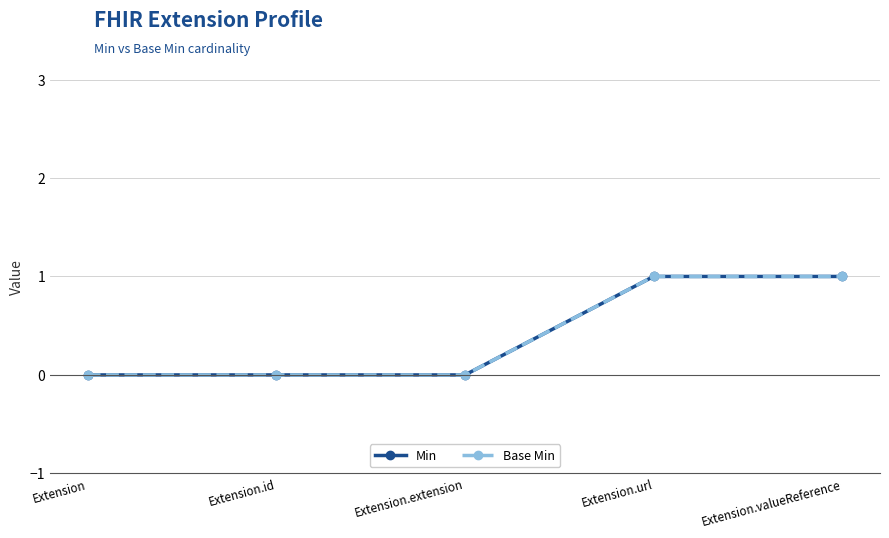

Is it true that Base Min equals 0 at Extension.id?

True